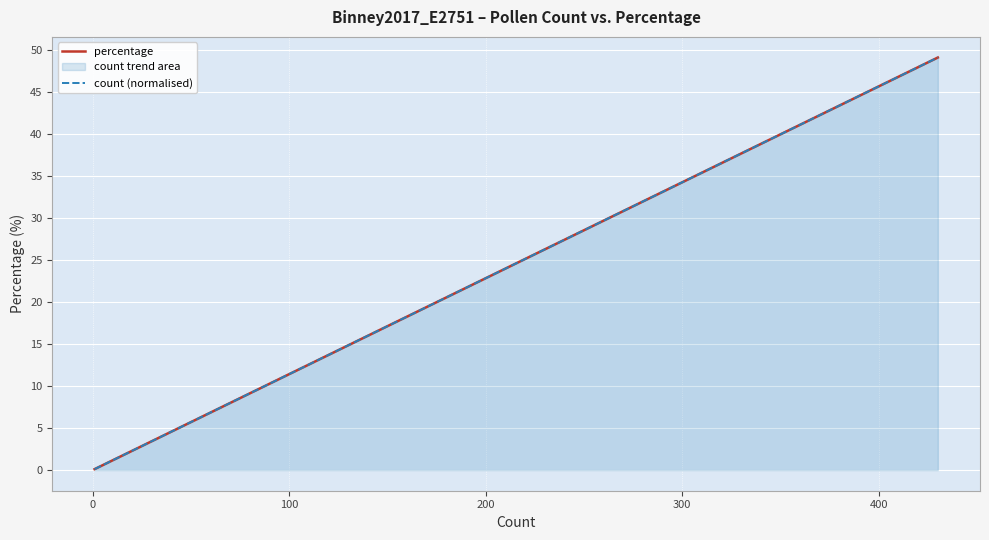

Which series has the largest range (max minus min)?

percentage